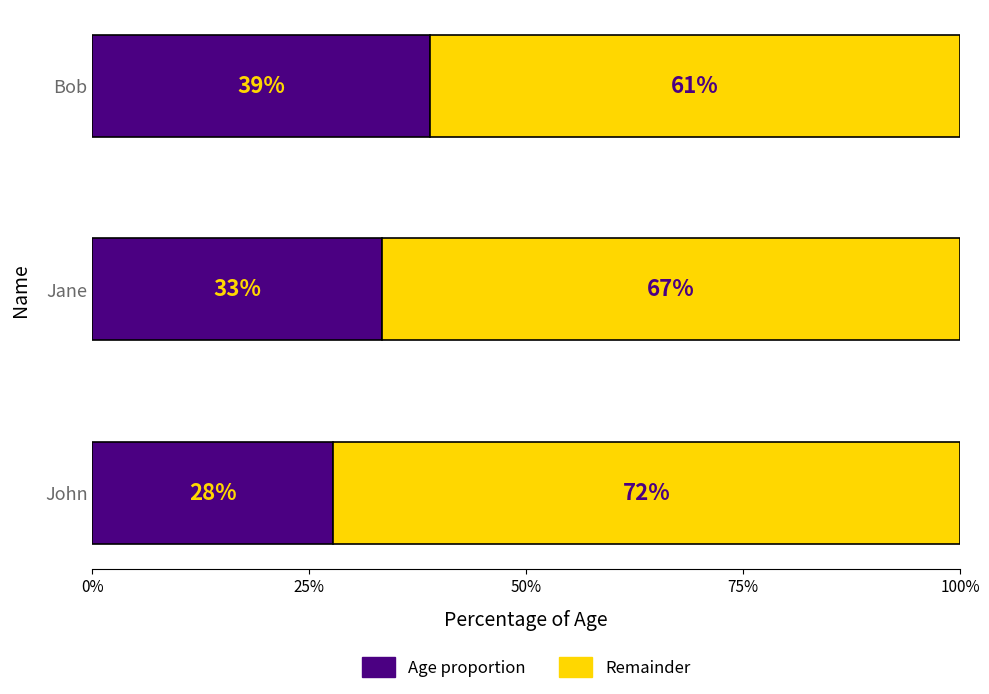

Is it true that Age proportion equals 38.9 at Bob?

True